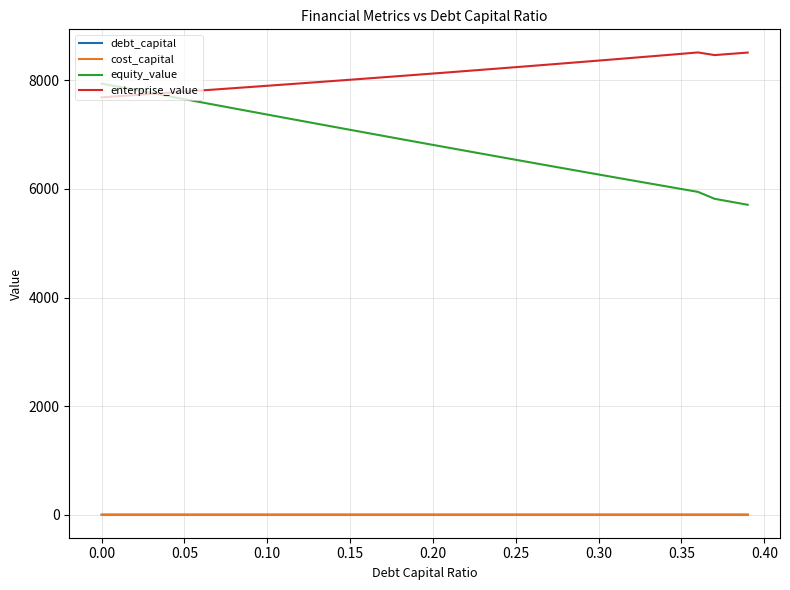

True or false: enterprise_value and debt_capital cross at least once.

False